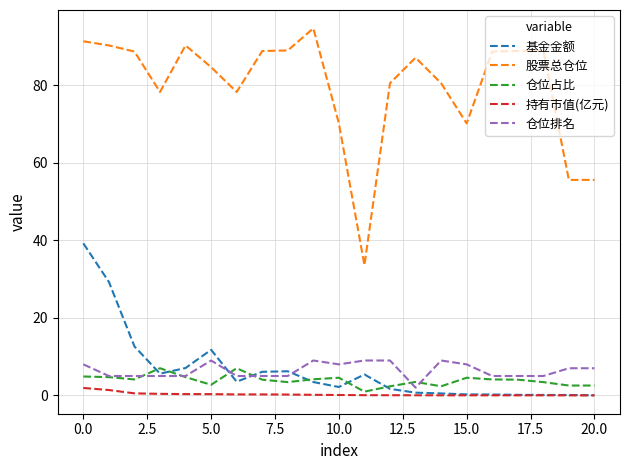

True or false: 基金金额 and 股票总仓位 intersect in this chart.

False